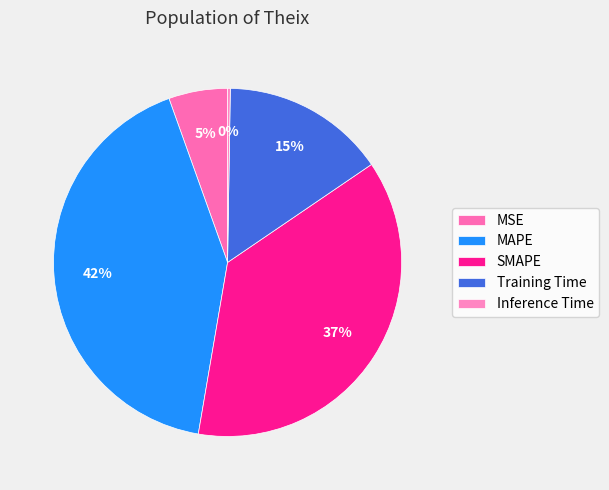

Is Inference Time the majority of the pie?

No